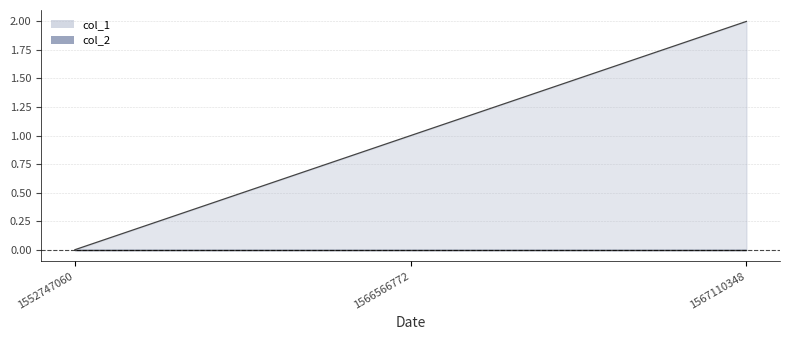

At which category does the chart reach its peak across all series?

1567110348